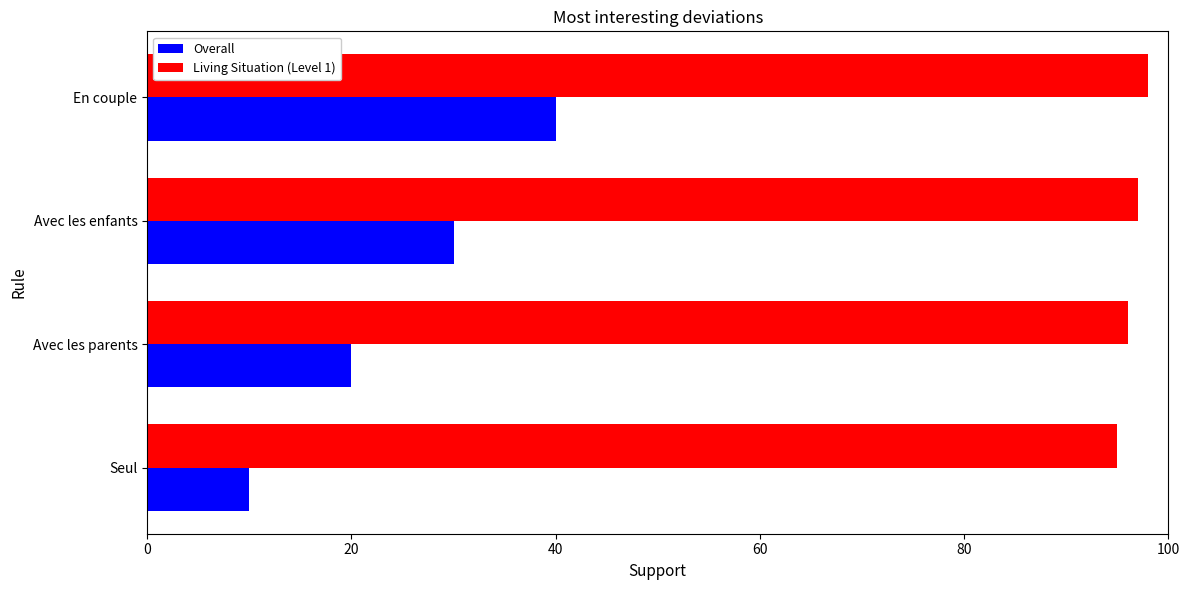

Between Avec les enfants and En couple, which series saw the biggest shift?

Overall